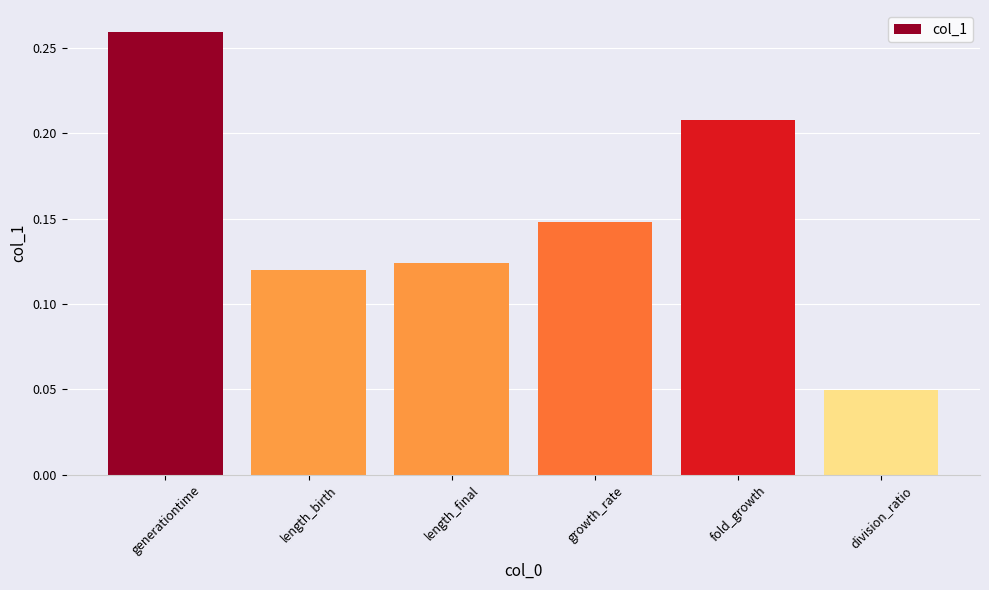

Which label corresponds to the largest value in the chart?

generationtime